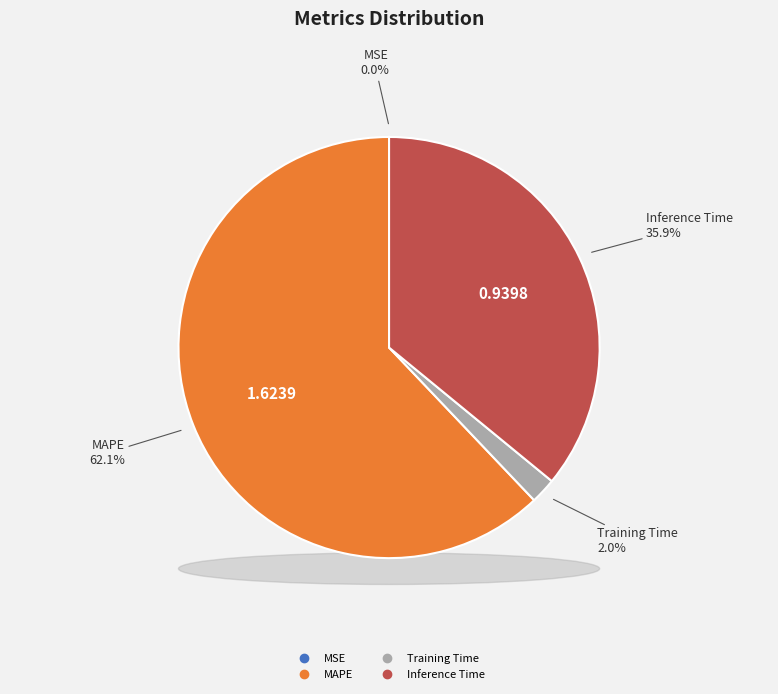

How many segments does this pie chart have?

4